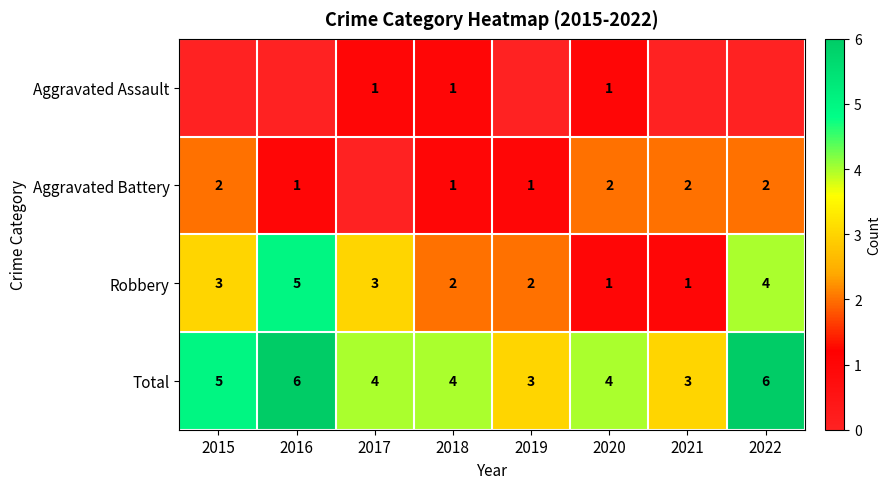

Count the number of data series in this chart.

4